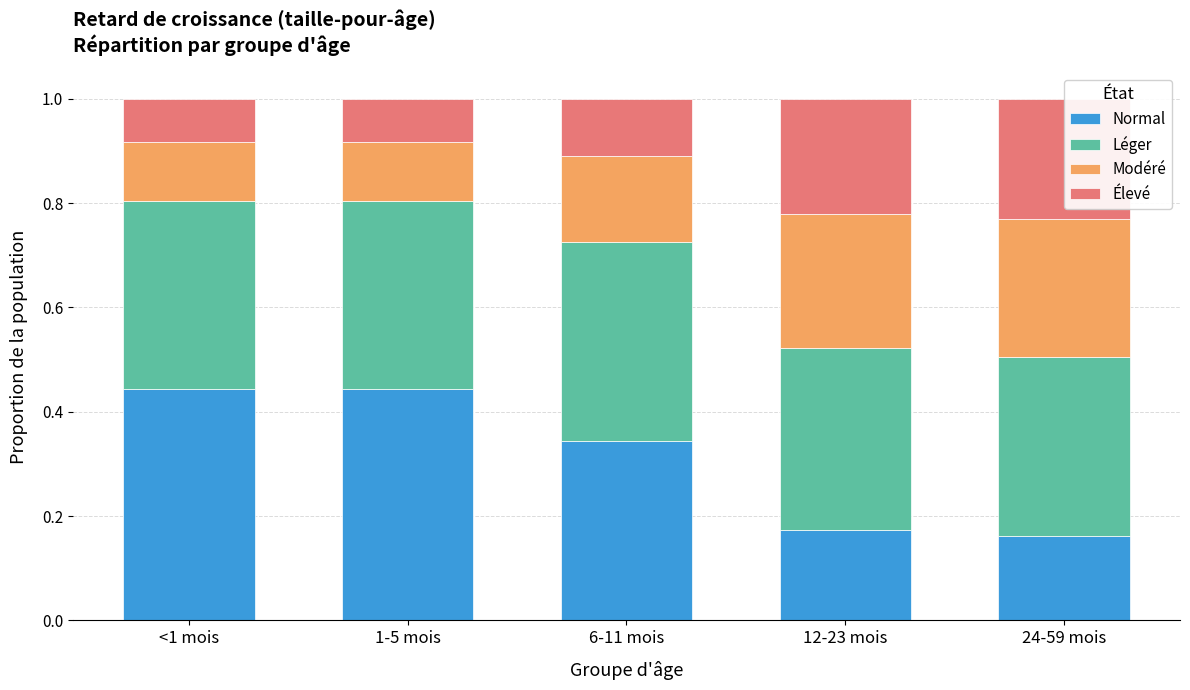

What is the difference between the highest and lowest values at 12-23 mois?

0.2